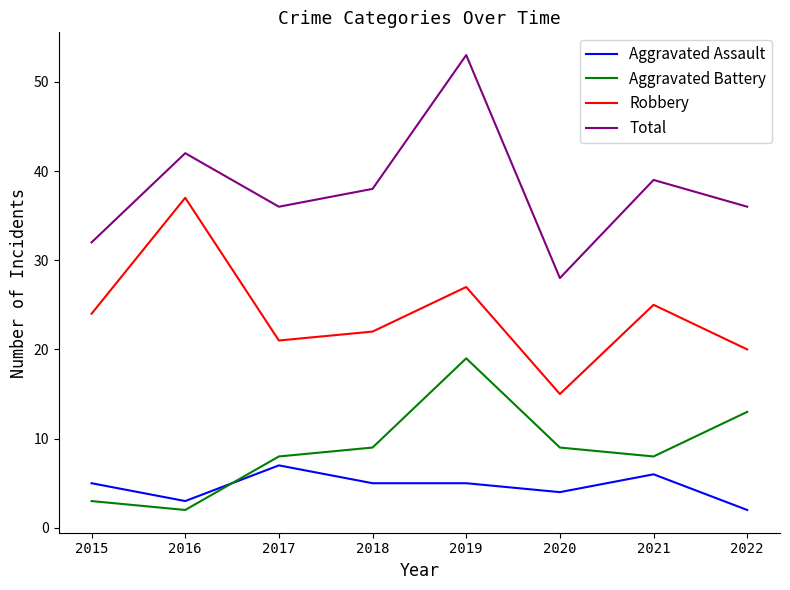

Reading right to left, extract all data points from this chart.

Aggravated Assault: 2	6	4	5	5	7	3	5
Aggravated Battery: 13	8	9	19	9	8	2	3
Robbery: 20	25	15	27	22	21	37	24
Total: 36	39	28	53	38	36	42	32